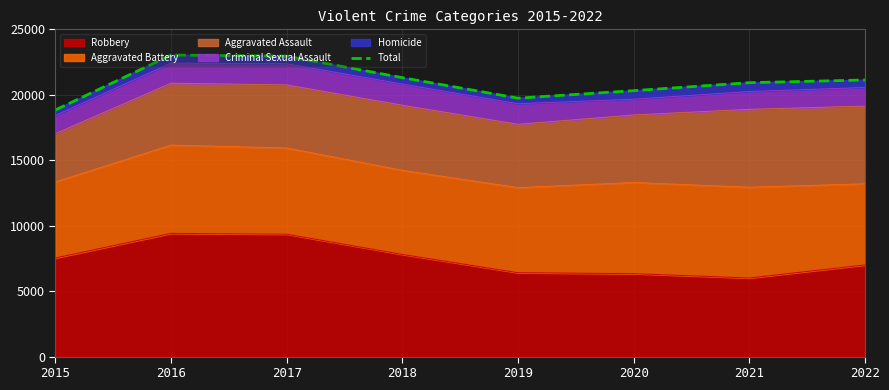

Where is the first local maximum?

2016